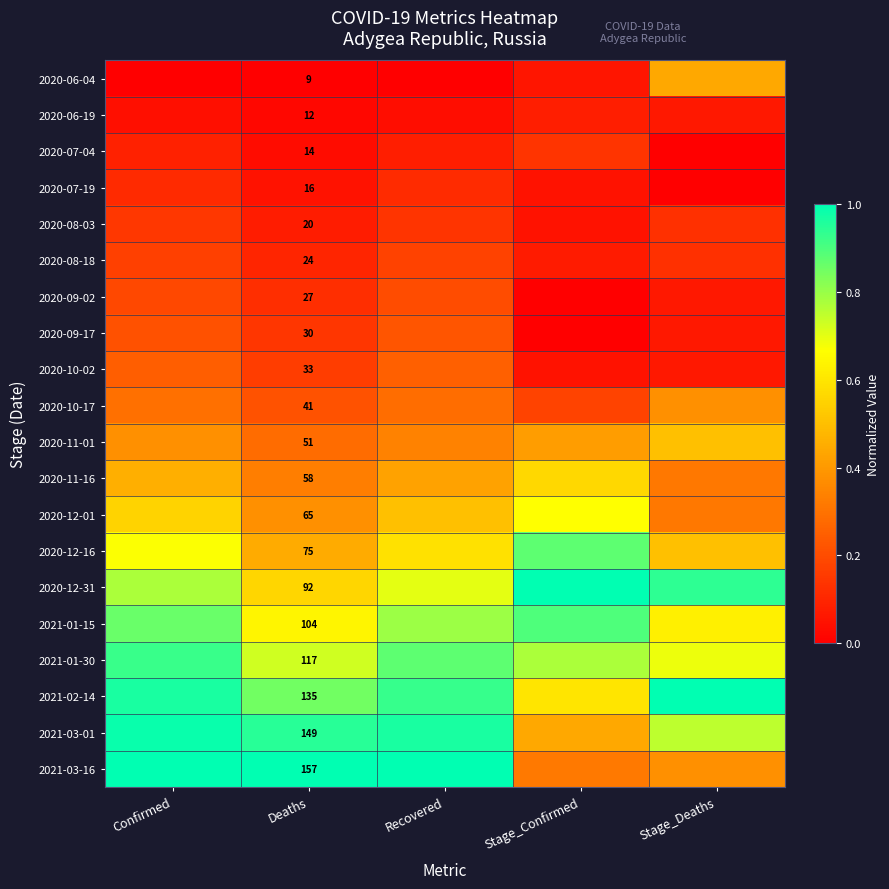

Rank the categories by 2020-08-18 value from lowest to highest.

Stage_Confirmed, Deaths, Stage_Deaths, Confirmed, Recovered